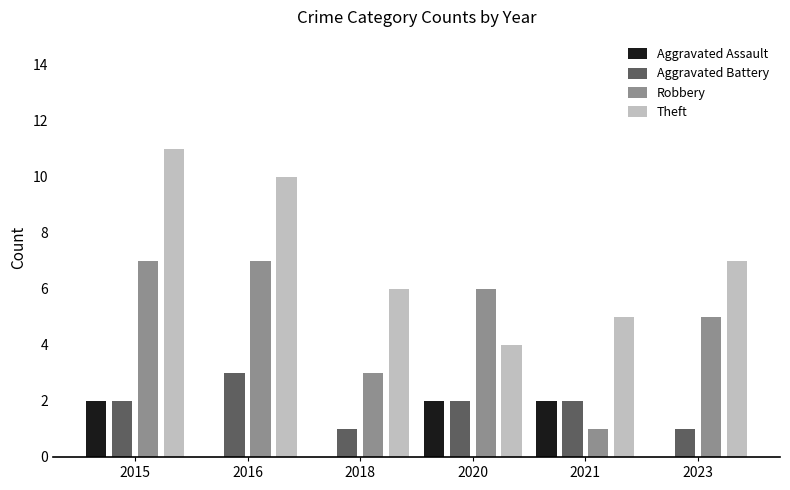

What are all the series names shown in the legend?

Aggravated Assault, Aggravated Battery, Robbery, Theft